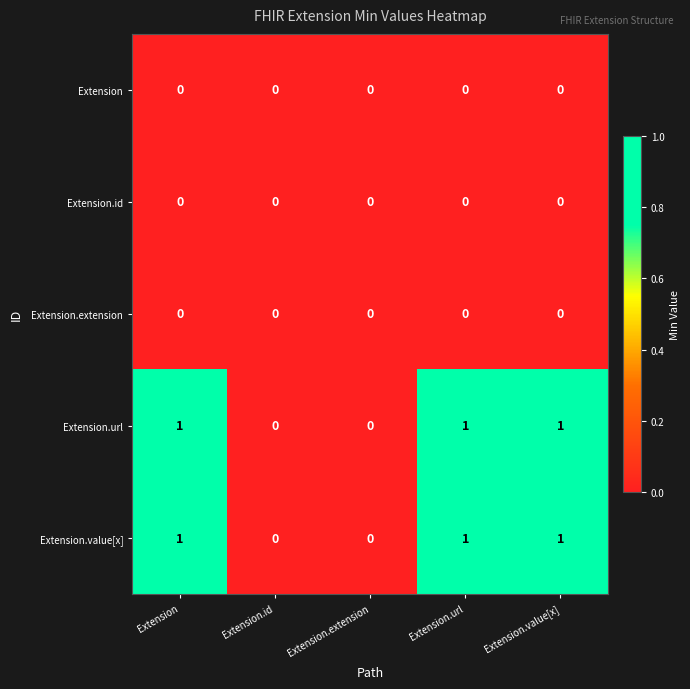

What is the sum of all Extension.value[x] values?

3